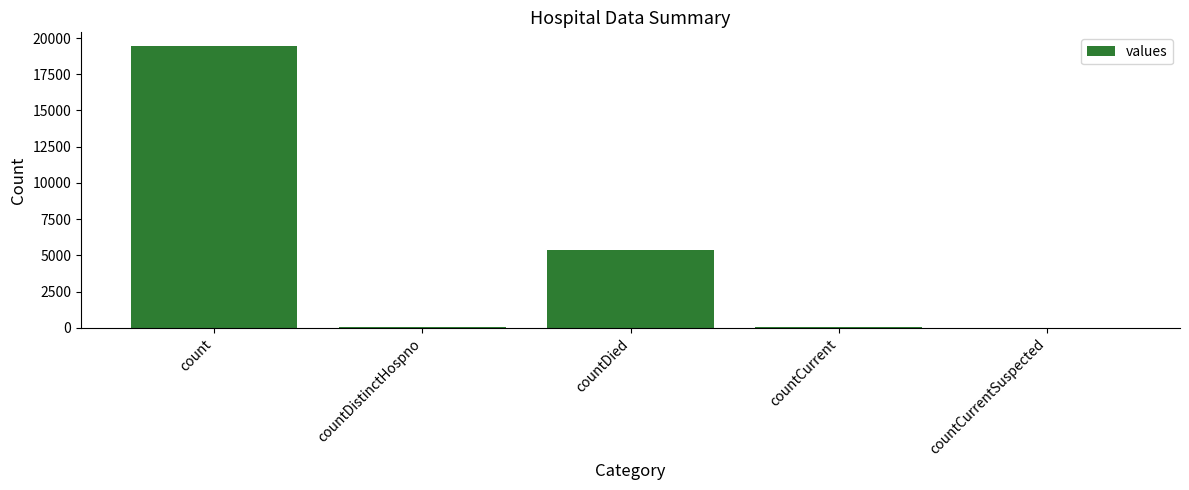

The chart shows a value of 7341 at countDied. True or false?

False